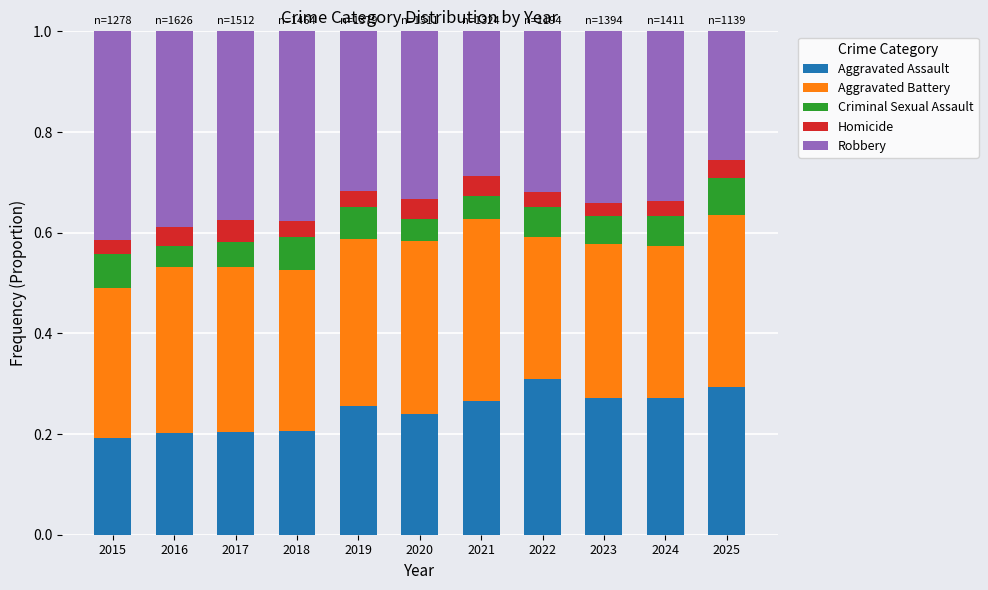

How many Aggravated Assault values are between 0 and 1?

11